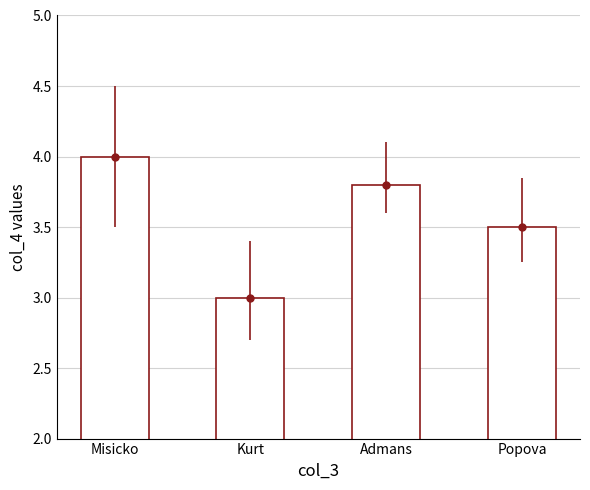

Does the chart contain stacked bars?

No